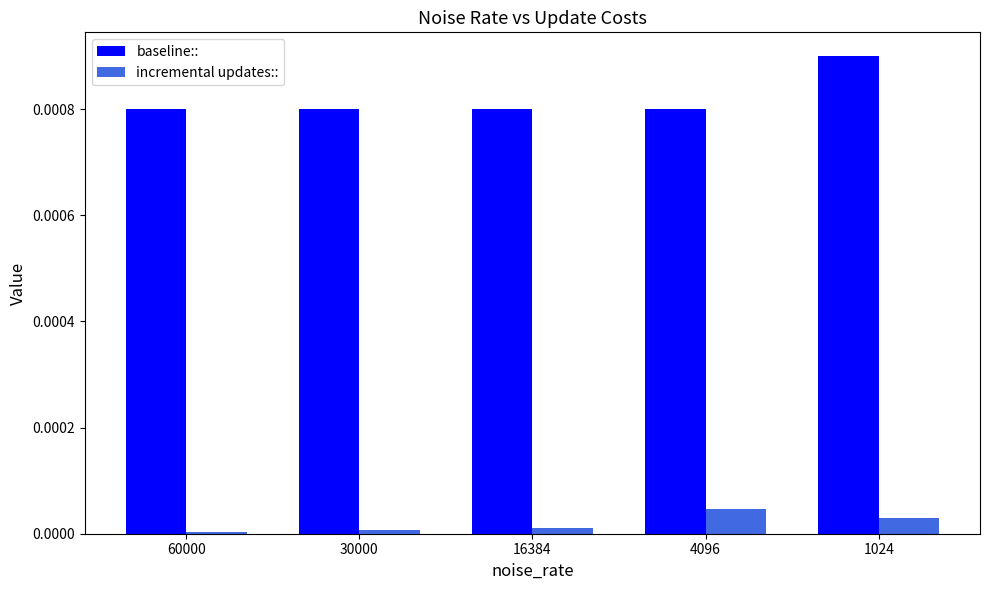

Between 4096 and 1024, which series saw the biggest shift?

baseline::